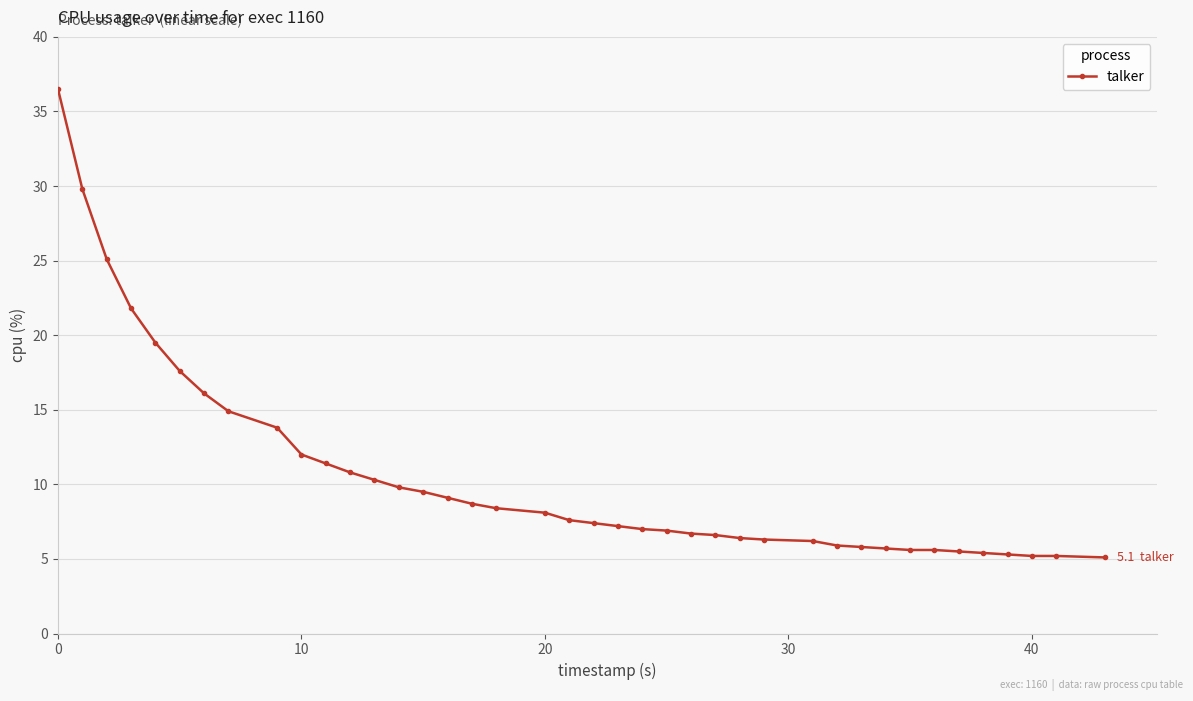

What is the greatest value displayed?

36.5